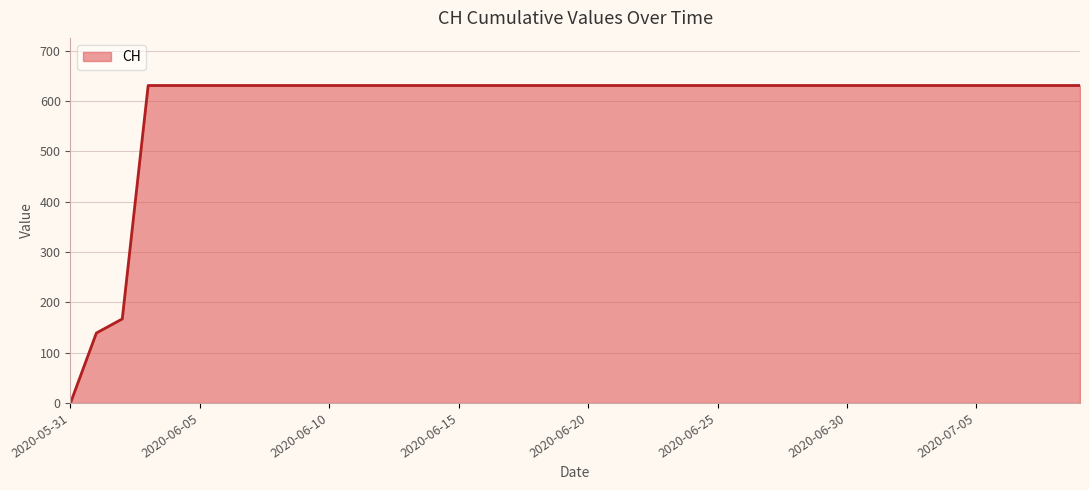

Reading left to right, extract all data points from this chart.

0	139	167	631	631	631	631	631	631	631	631	631	631	631	631	631	631	631	631	631	631	631	631	631	631	631	631	631	631	631	631	631	631	631	631	631	631	631	631	631